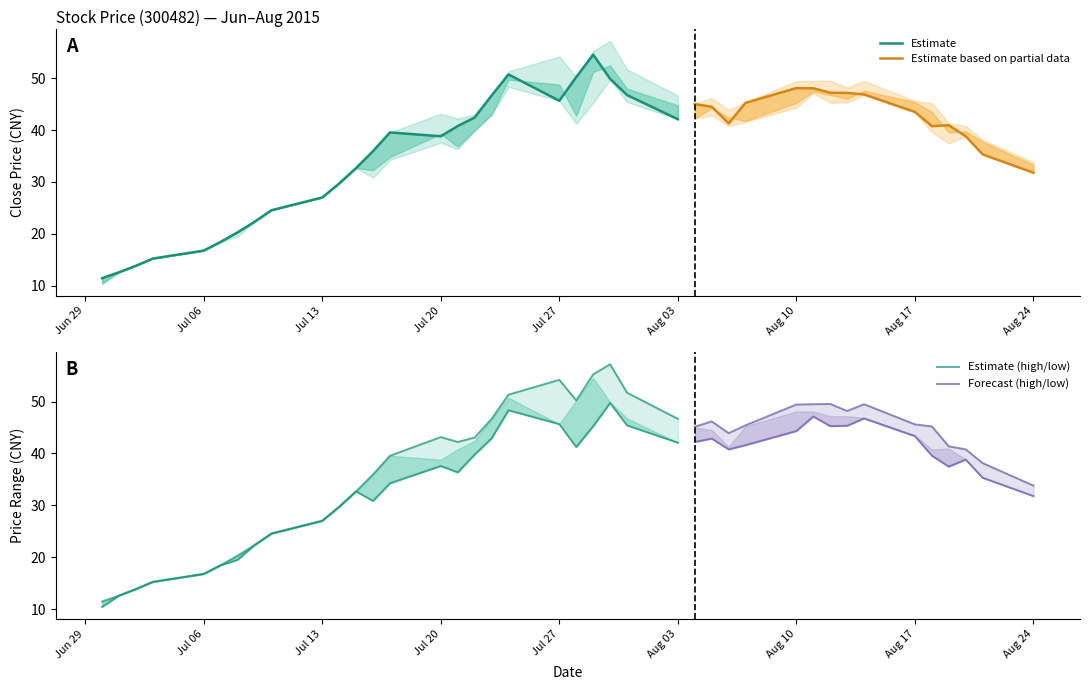

How many interior local peaks does the close series have?

6